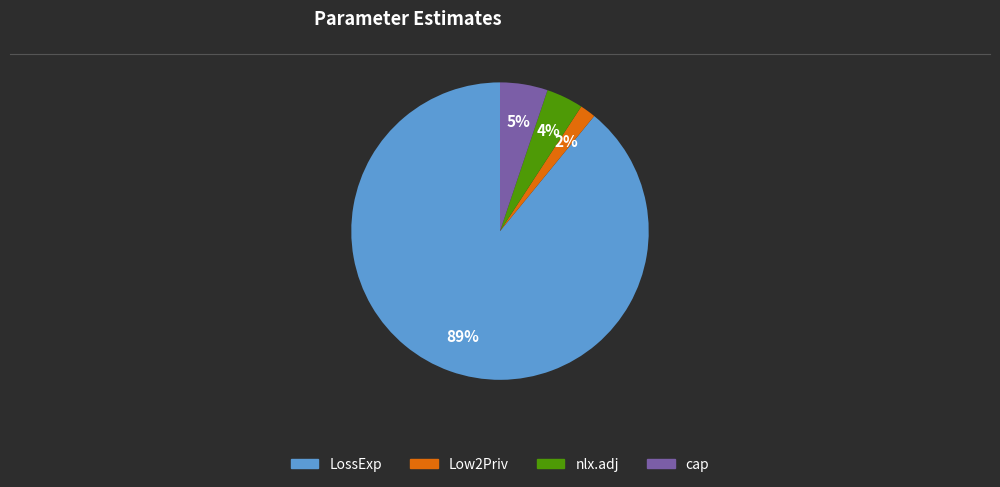

To the nearest percent, what is the average slice percentage?

25%